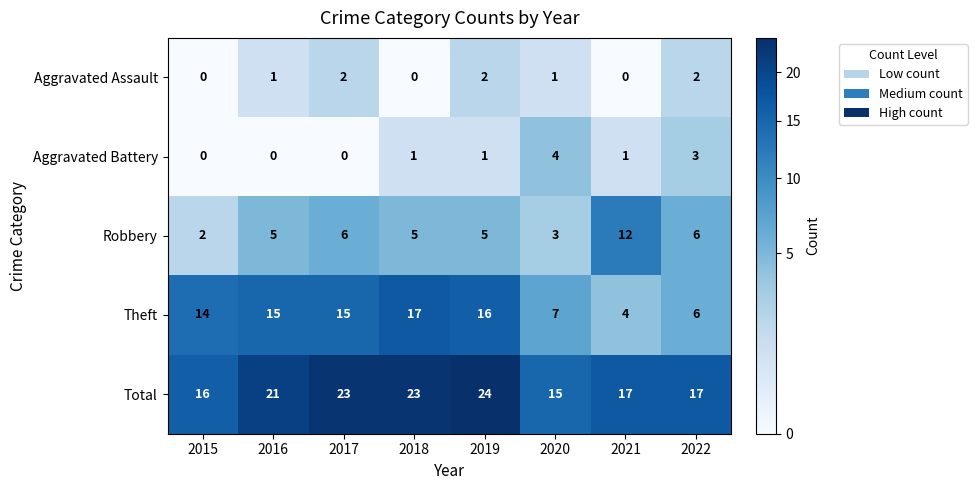

Is it true that Aggravated Assault equals 3 at 2022?

False